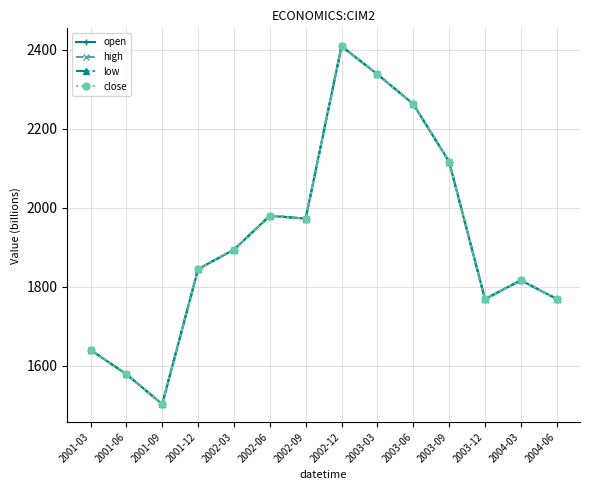

Which series has the largest total across all categories?

open